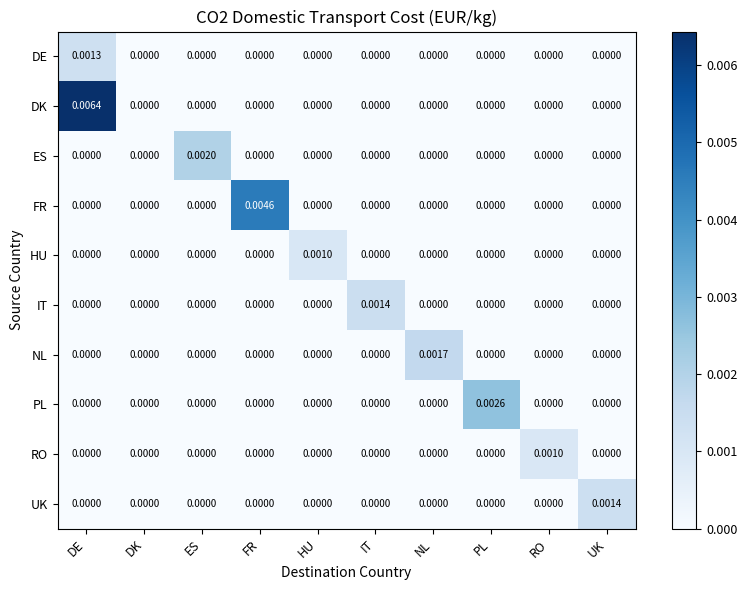

Between DK and IT, which series saw the biggest shift?

IT